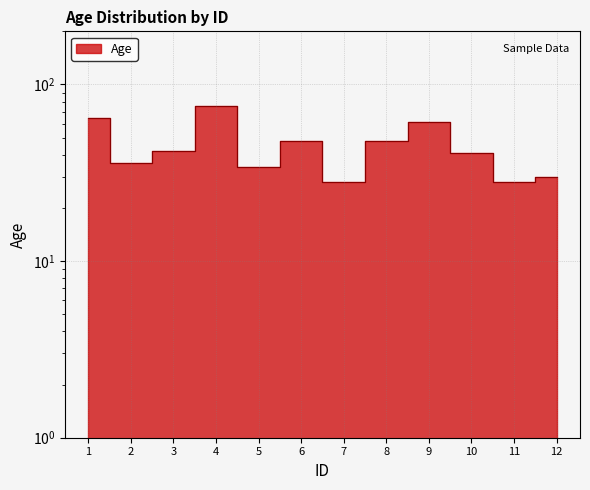

How many lines are shown in the chart?

1